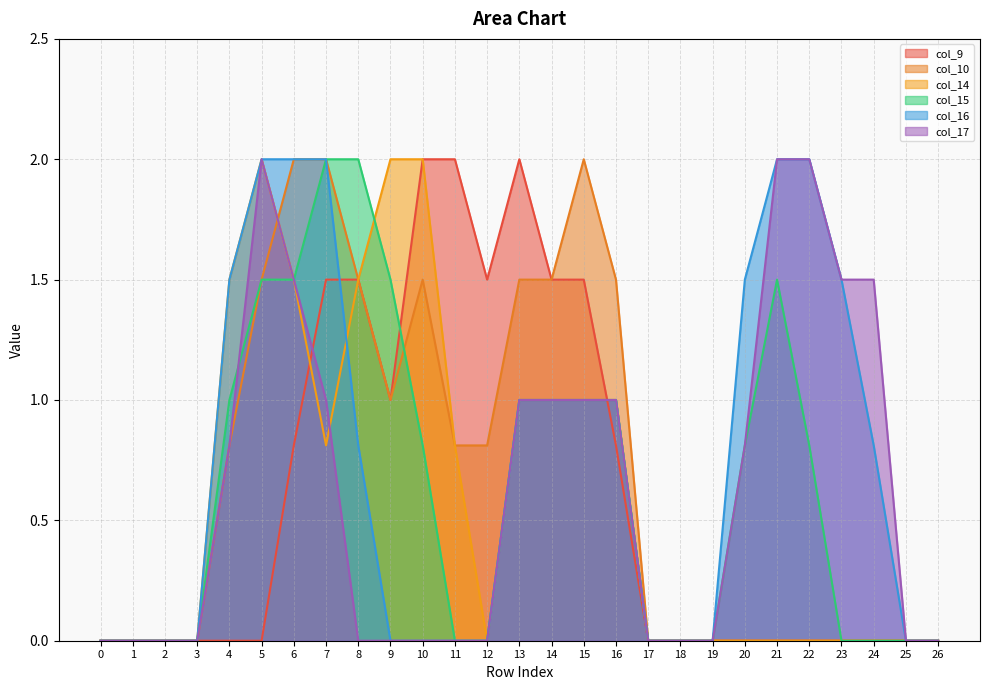

Reading left to right, list all the values displayed in this chart.

col_9: 0.0	0.0	0.0	0.0	0.0	0.0	0.8	1.5	1.5	1.0	2.0	2.0	1.5	2.0	1.5	1.5	0.8	0.0	0.0	0.0	0.0	0.0	0.0	0.0	0.0	0.0	0.0
col_10: 0.0	0.0	0.0	0.0	0.8	1.5	2.0	2.0	1.5	1.0	1.5	0.8	0.8	1.5	1.5	2.0	1.5	0.0	0.0	0.0	0.0	0.0	0.0	0.0	0.0	0.0	0.0
col_14: 0.0	0.0	0.0	0.0	1.5	2.0	1.5	0.8	1.5	2.0	2.0	0.8	0.0	1.0	1.0	1.0	1.0	0.0	0.0	0.0	0.0	0.0	0.0	0.0	0.0	0.0	0.0
col_15: 0.0	0.0	0.0	0.0	1.0	1.5	1.5	2.0	2.0	1.5	0.8	0.0	0.0	1.0	1.0	1.0	1.0	0.0	0.0	0.0	0.8	1.5	0.8	0.0	0.0	0.0	0.0
col_16: 0.0	0.0	0.0	0.0	1.5	2.0	2.0	2.0	0.8	0.0	0.0	0.0	0.0	1.0	1.0	1.0	1.0	0.0	0.0	0.0	1.5	2.0	2.0	1.5	0.8	0.0	0.0
col_17: 0.0	0.0	0.0	0.0	0.8	2.0	1.5	1.0	0.0	0.0	0.0	0.0	0.0	1.0	1.0	1.0	1.0	0.0	0.0	0.0	0.8	2.0	2.0	1.5	1.5	0.0	0.0